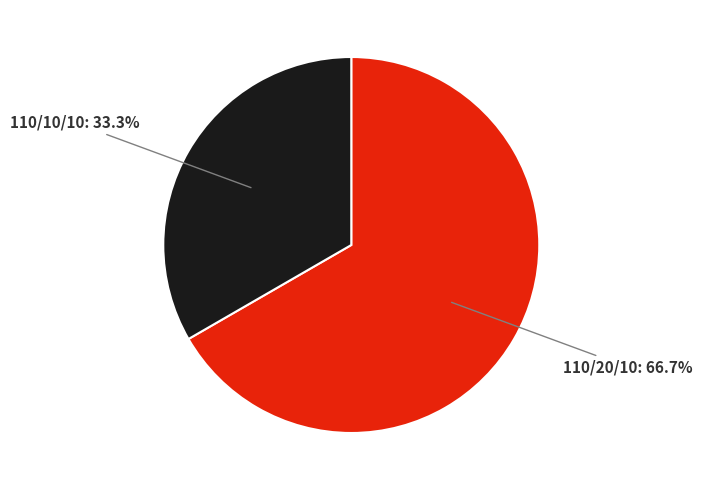

Is there any slice that represents more than half of the pie?

Yes